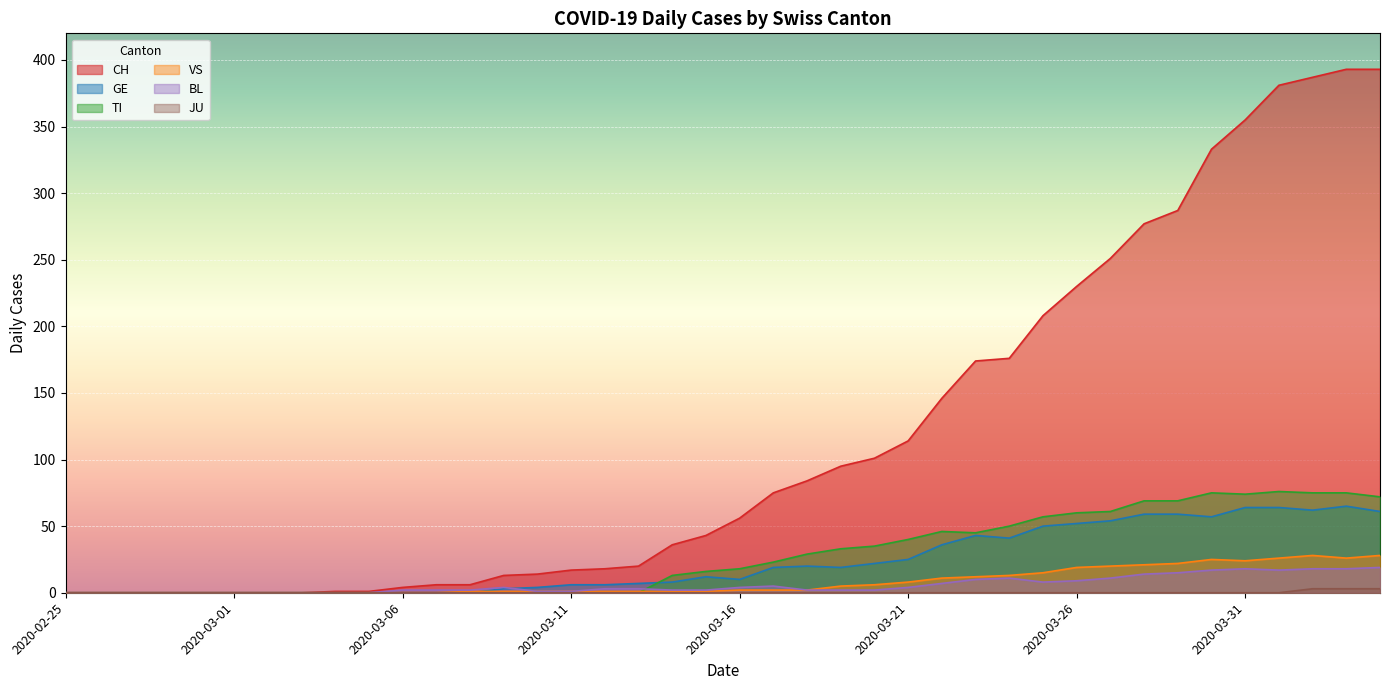

How many lines are shown in the chart?

6